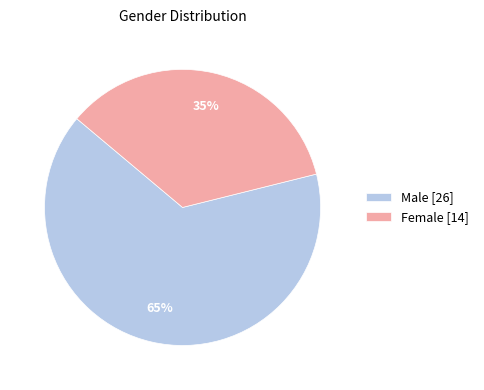

Which slice is the smallest?

Female